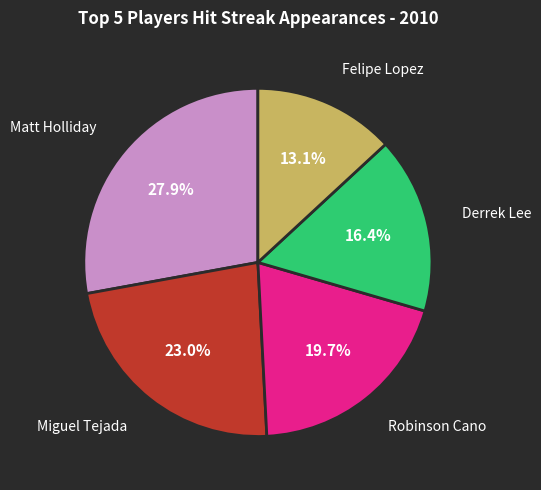

Is there a majority slice in this chart?

No